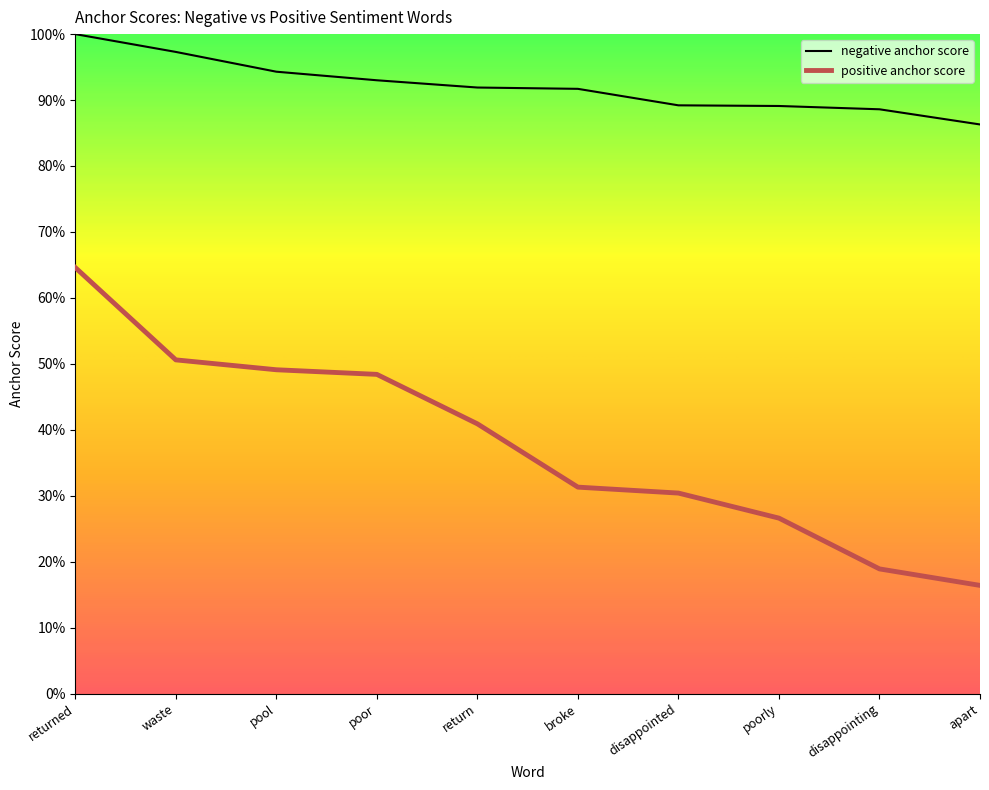

What is the total value across all series at disappointed?

1.2